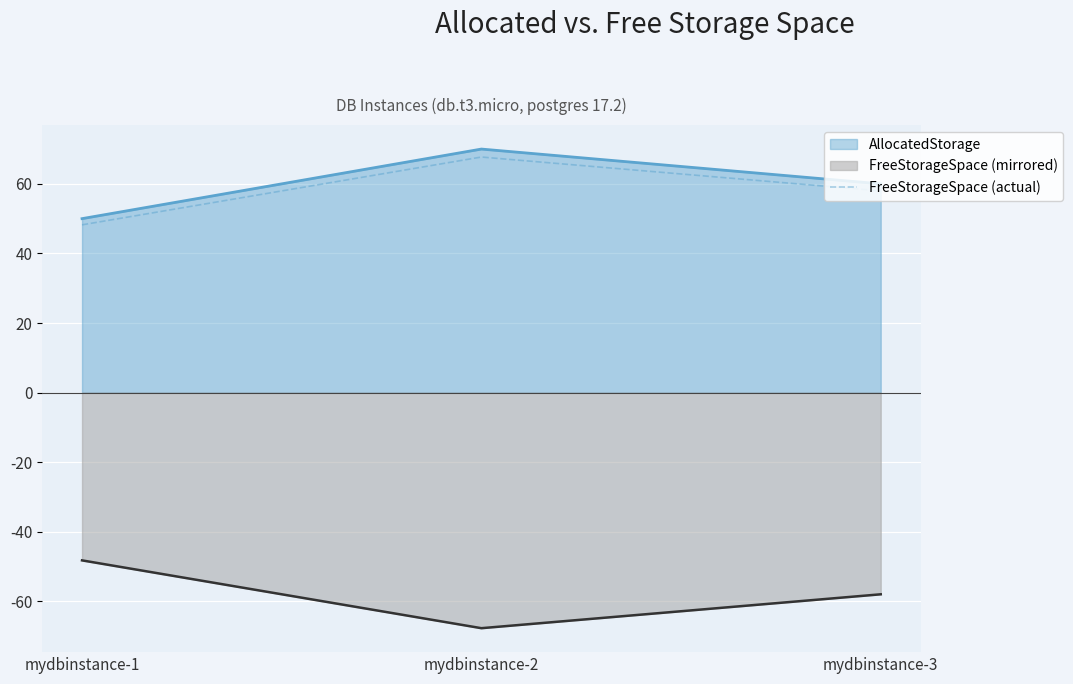

True or false: the data shows 86.7 at mydbinstance-1.

False